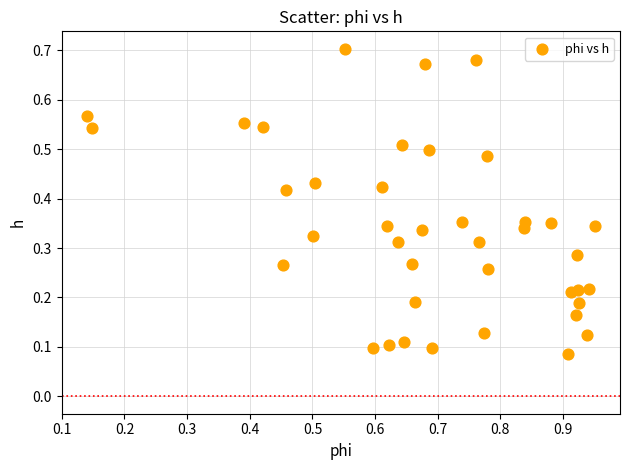

What is the range of X values (max minus min)?

0.8